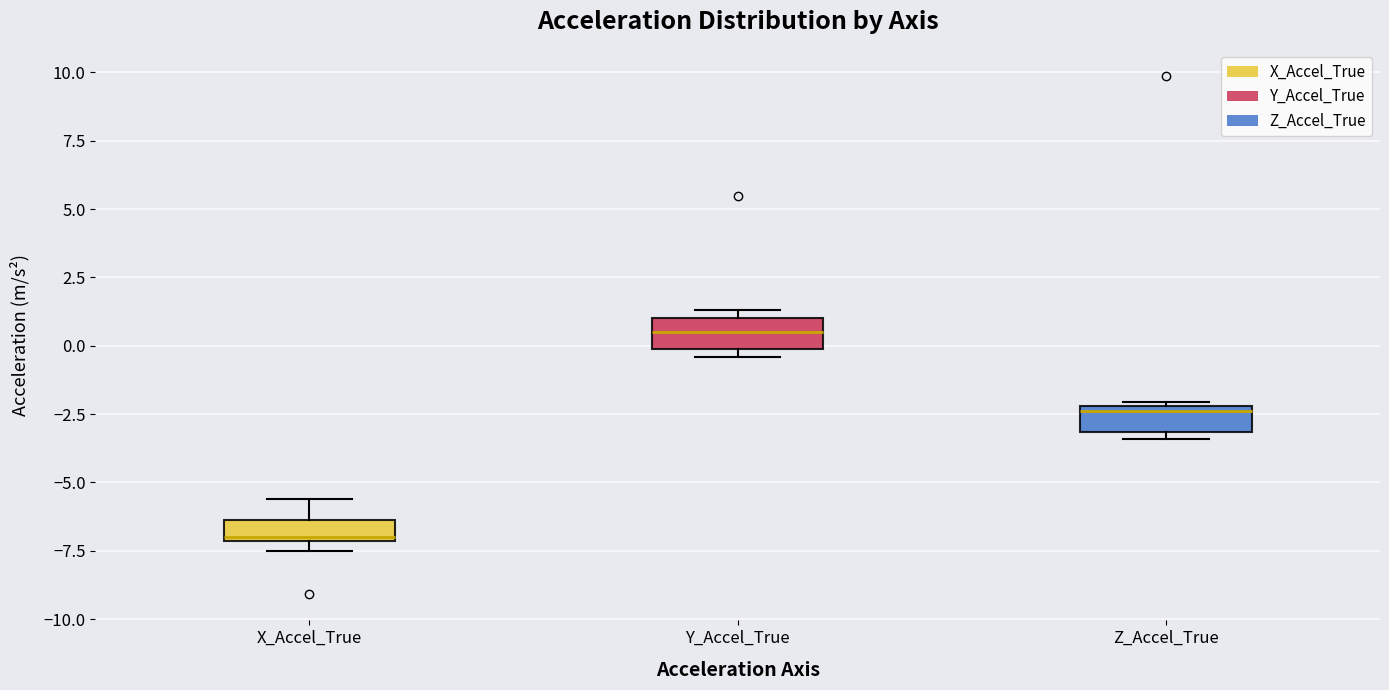

Where does the upper whisker of the box for X_Accel_True end on the y-axis? The values are not printed on the chart, so give them approximately, as read against the axis.

-5.5